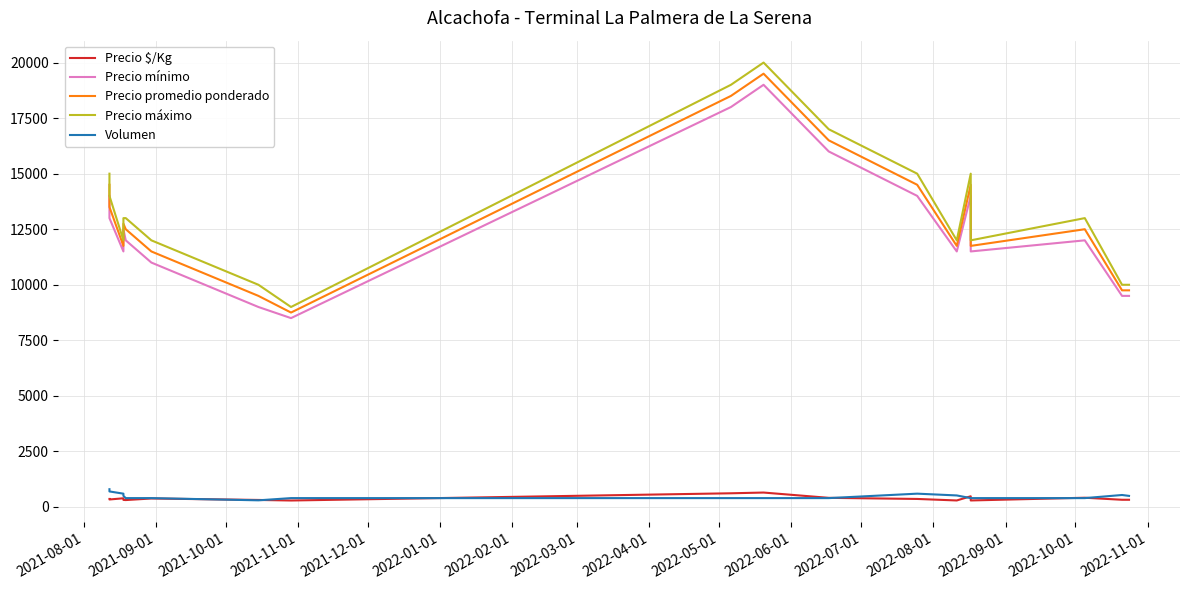

What is the approximate value of Precio promedio ponderado at 2021-08-01, to the nearest 100?

14500